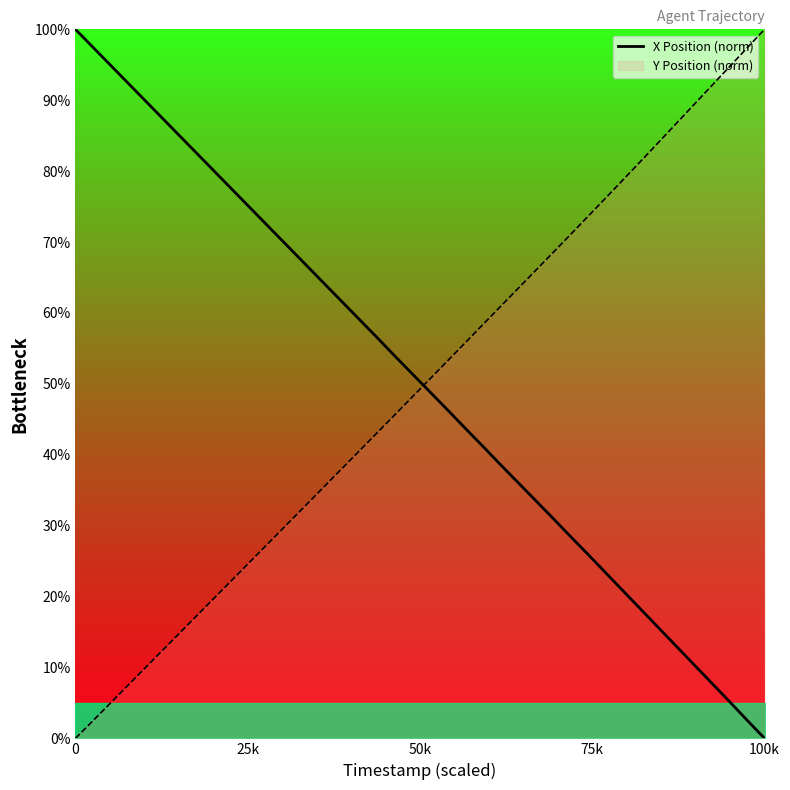

After their last crossing, which series has the higher values: X Position (norm) or Y Position (norm)?

Y Position (norm)